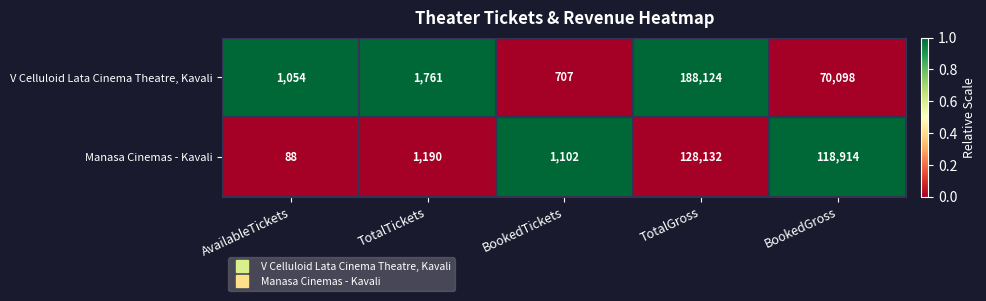

Which series has the largest range (max minus min)?

V Celluloid Lata Cinema Theatre, Kavali